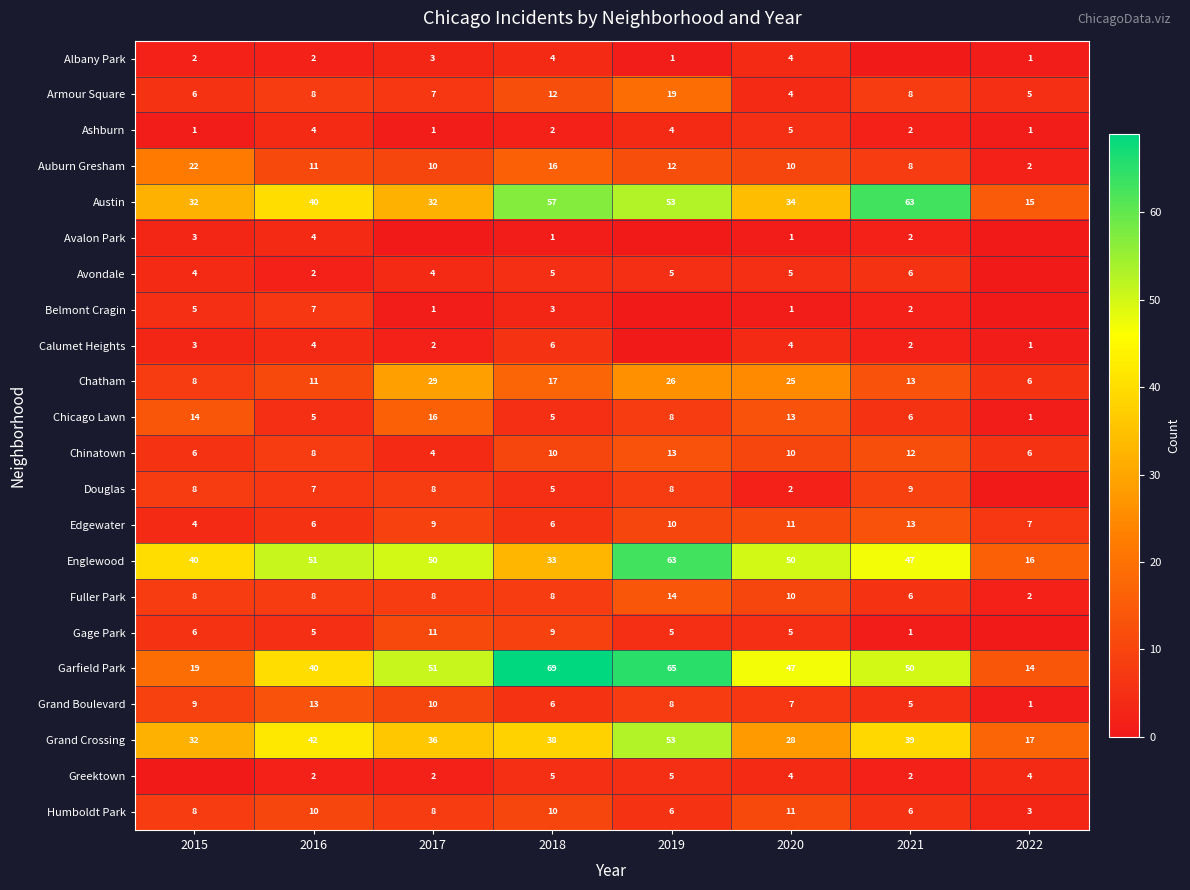

What is the spread (max minus min) of values at 2018?

68